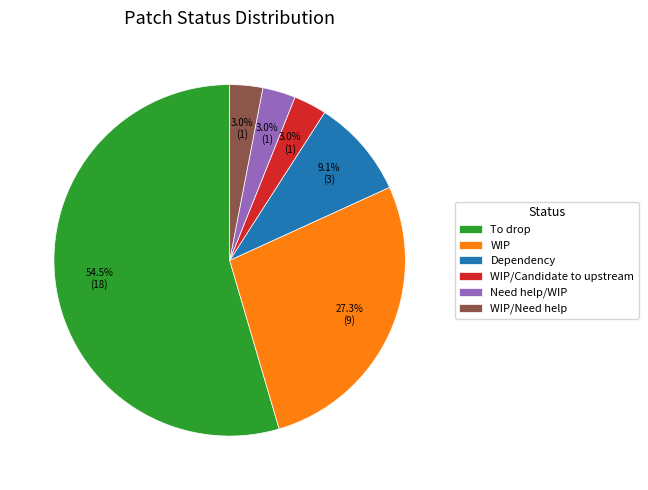

How many segments does this pie chart have?

6